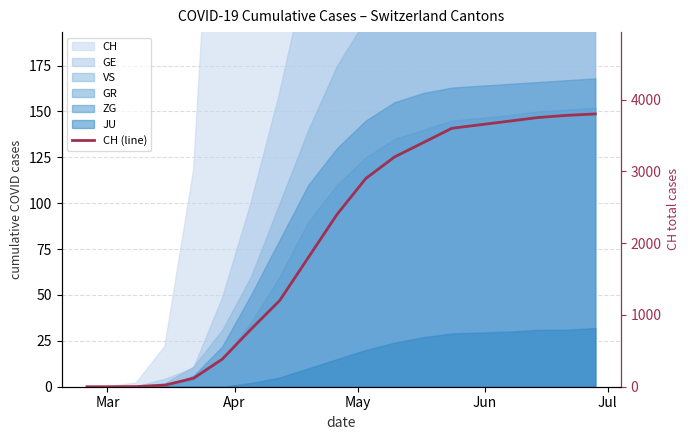

What is the difference between the maximum and minimum values?

3800